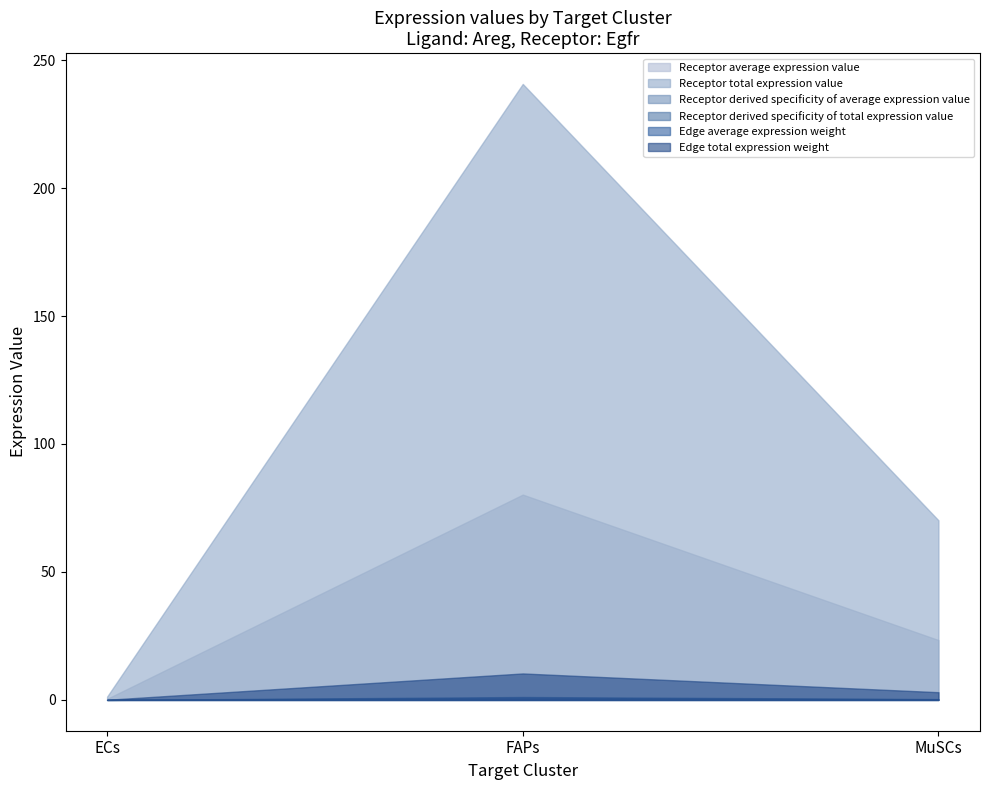

What is the label of the 3rd point from the right?

ECs